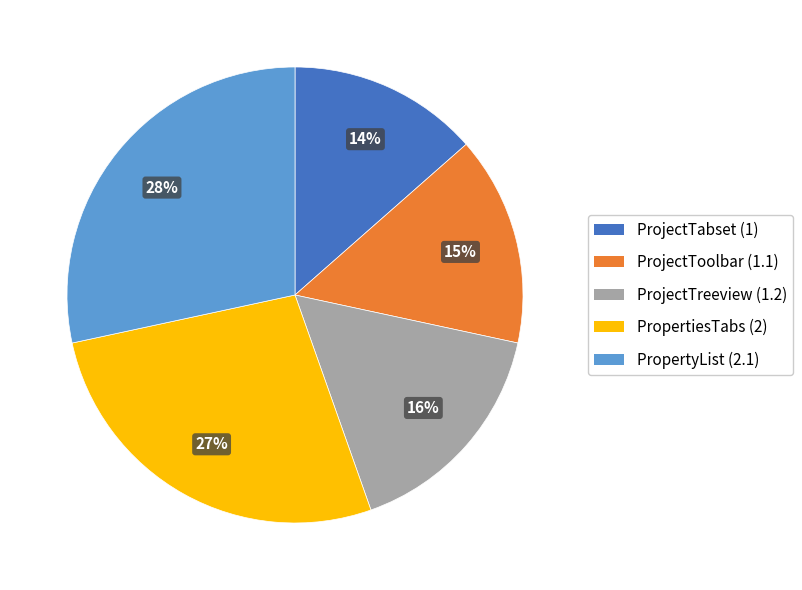

Count the number of slices in the pie.

5